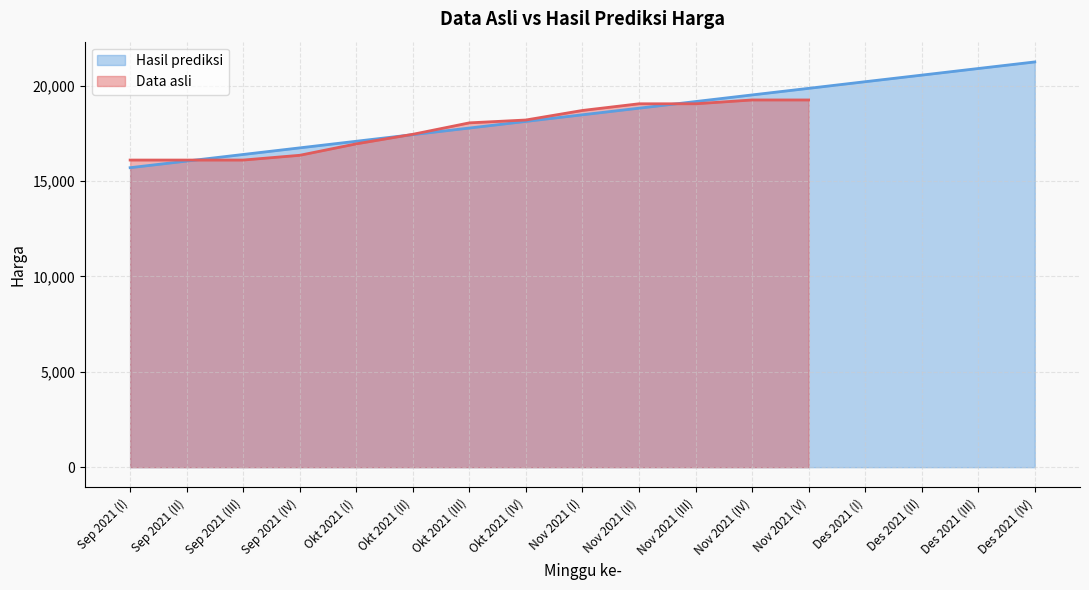

The Hasil prediksi series shows 5293.3 at Okt 2021 (III). True or false?

False